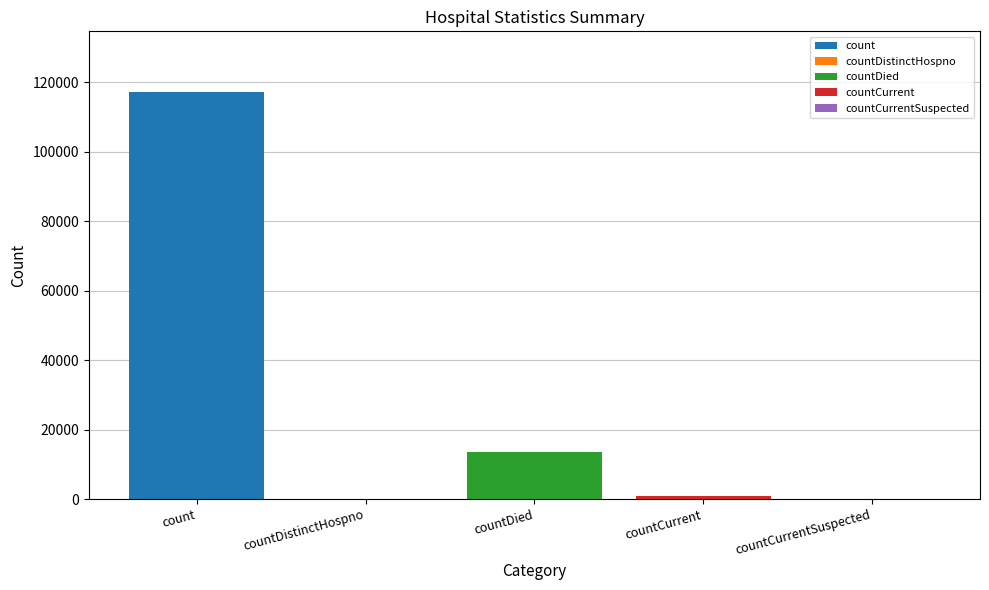

Reading left to right, what are all the values shown in this chart?

count=117024	countDistinctHospno=0	countDied=13532	countCurrent=837	countCurrentSuspected=0